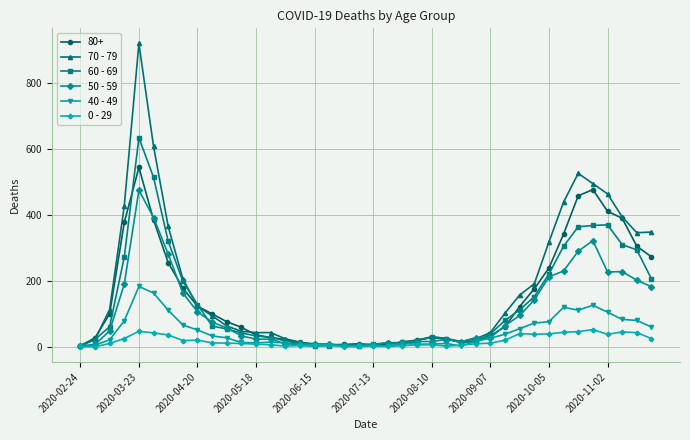

Which series has the widest spread of values?

70 - 79